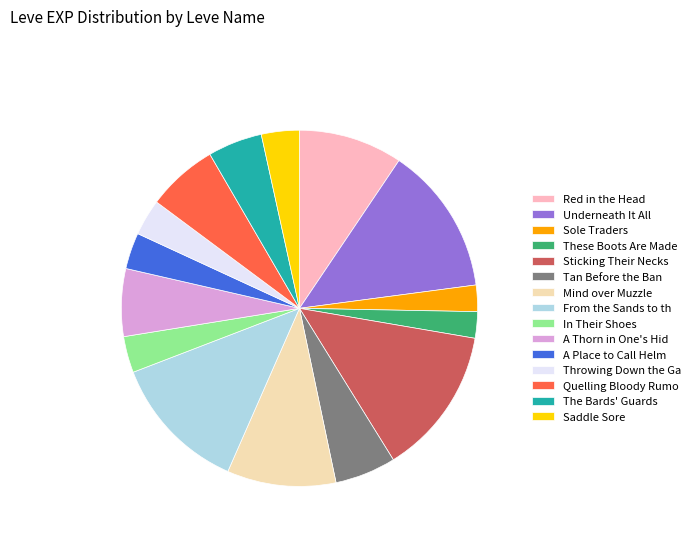

Combined, do Tan Before the Ban and These Boots Are Made account for over 50%?

No